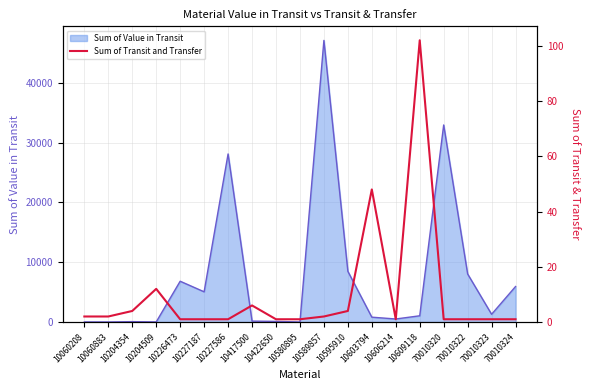

At which label is Sum of Value in Transit closest to 23538?

10227586